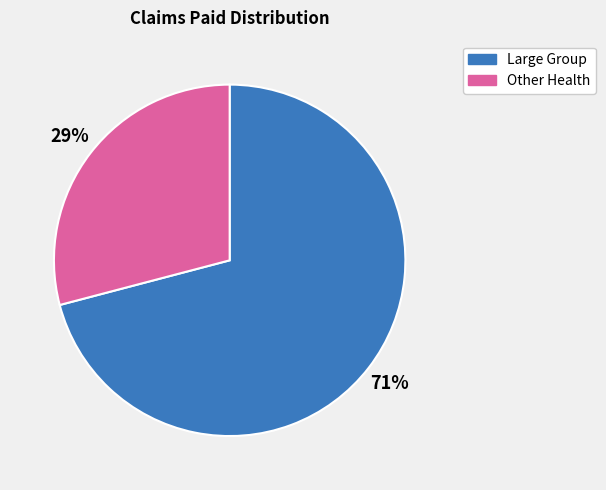

Which slice is the largest?

Large Group